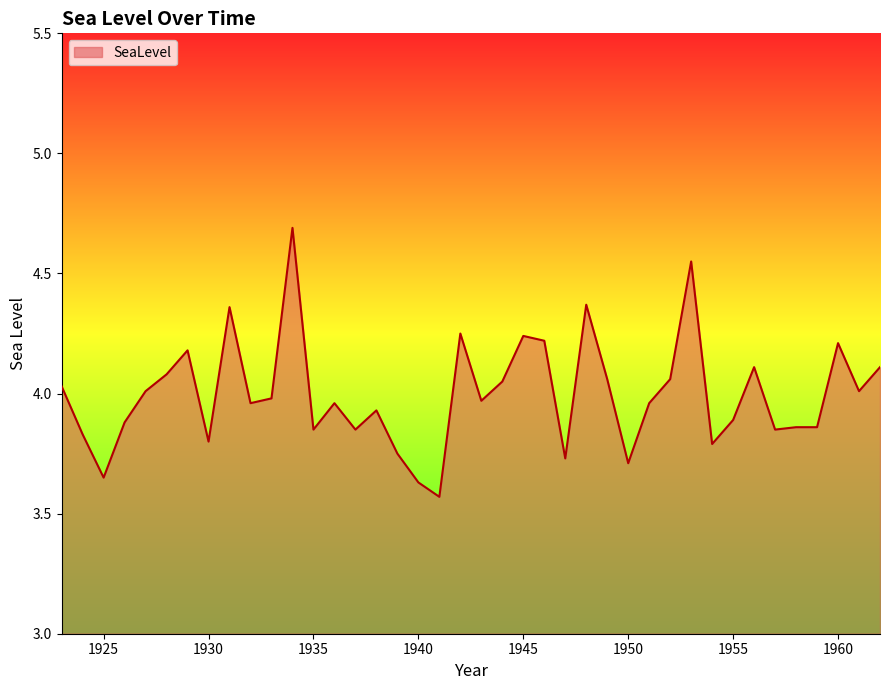

What is the difference between the maximum and minimum values?

1.1